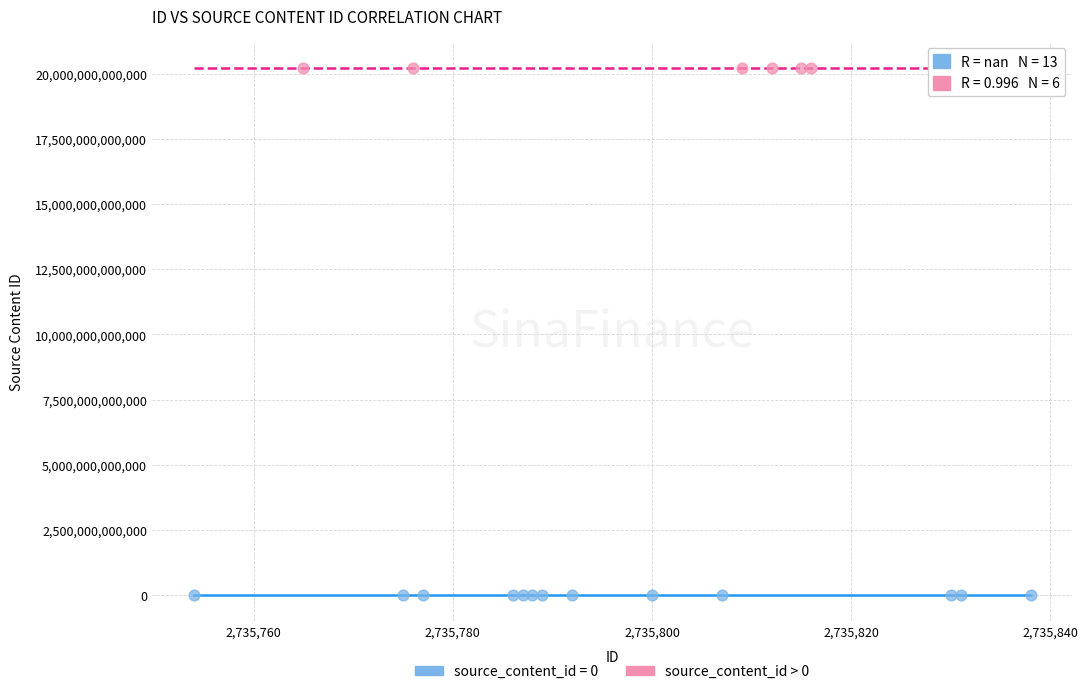

Which series contains the lowest Y value?

source_content_id = 0